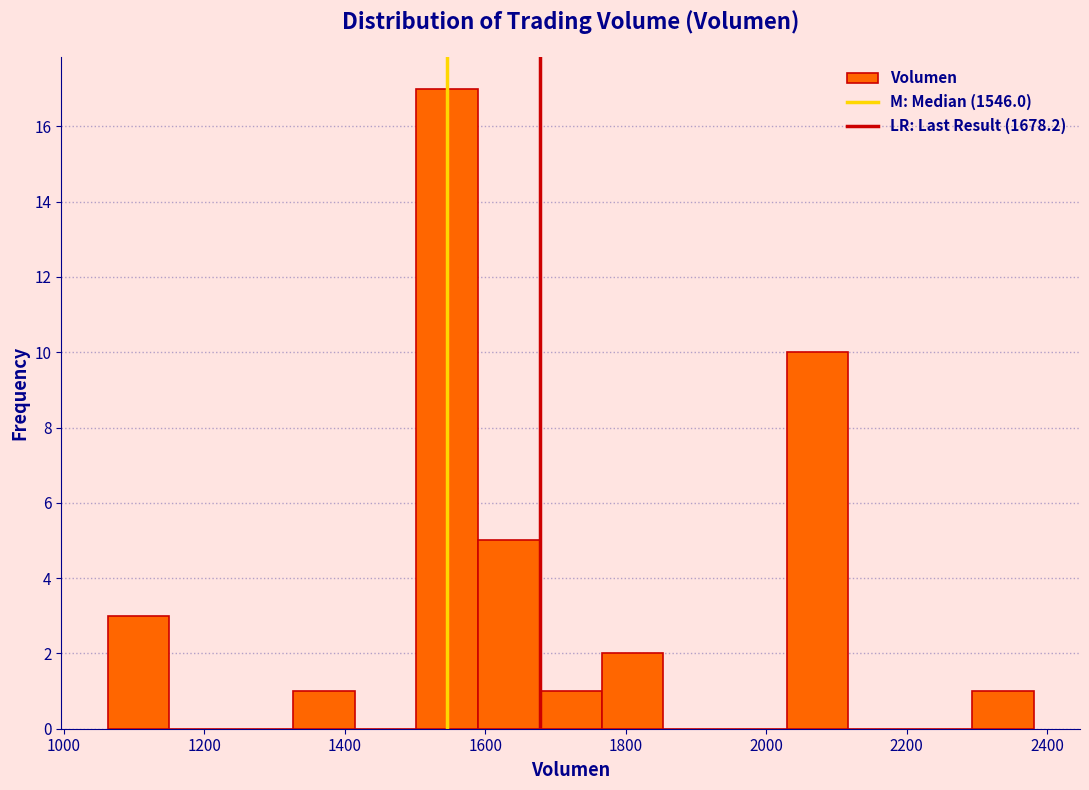

Reading left to right, transcribe this chart: for each bar, give the range it covers on the x-axis and its height. Neither the bar edges nor the heights are printed on the chart, so give them approximately, as read against the axes.

1060 to 1160: 3
1160 to 1240: 0
1240 to 1320: 0
1320 to 1420: 1
1420 to 1500: 0
1500 to 1580: 17
1580 to 1680: 5
1680 to 1760: 1
1760 to 1860: 2
1860 to 1940: 0
1940 to 2020: 0
2020 to 2120: 10
2120 to 2200: 0
2200 to 2300: 0
2300 to 2380: 1